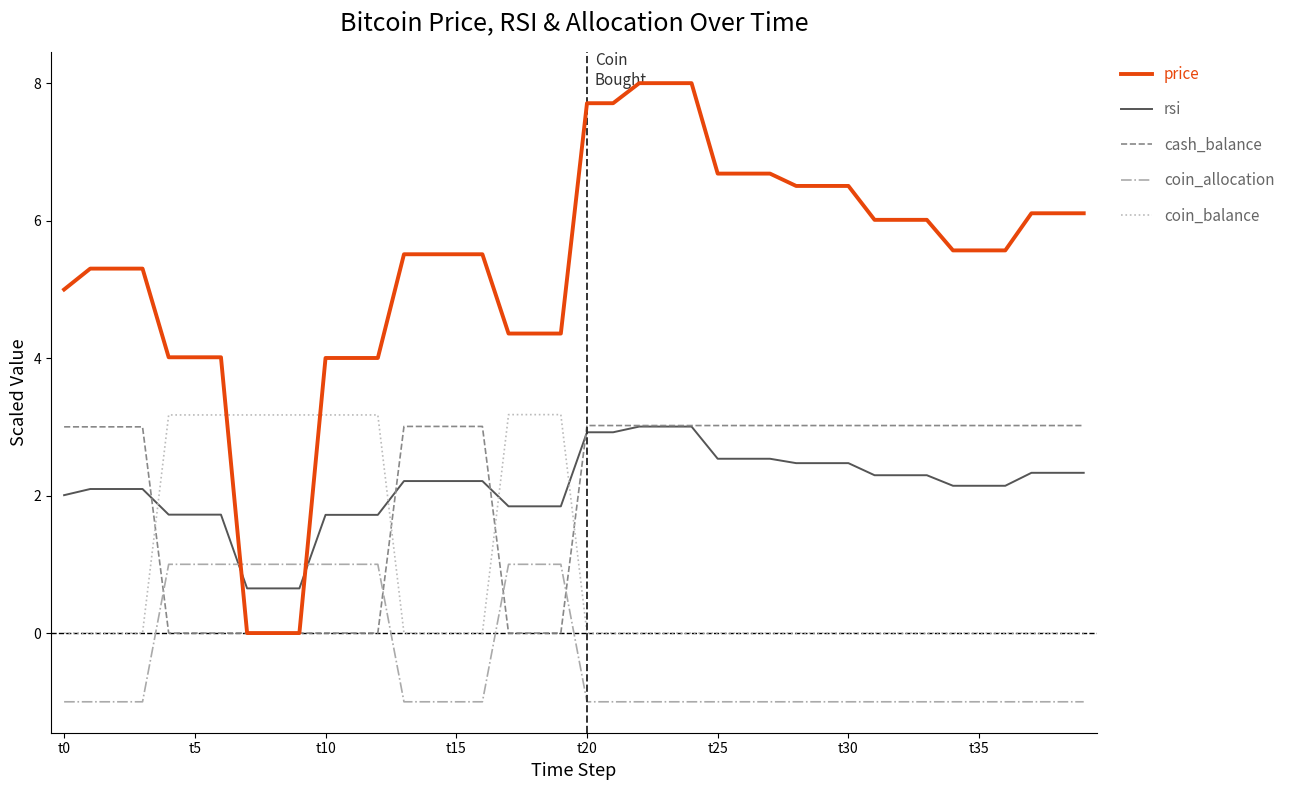

Which series has the widest spread of values?

price